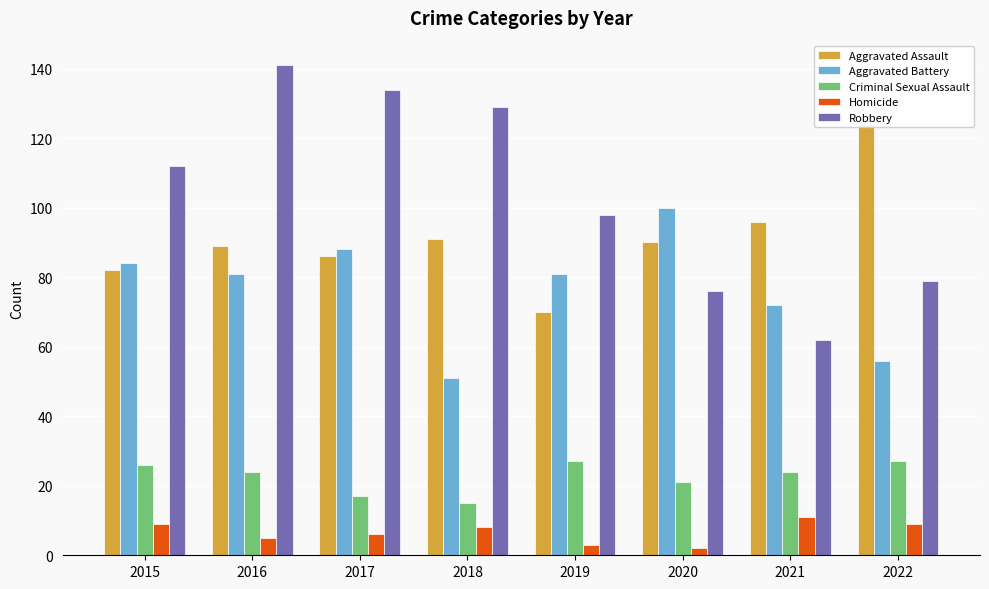

What is the difference between the highest and lowest values at 2016?

136